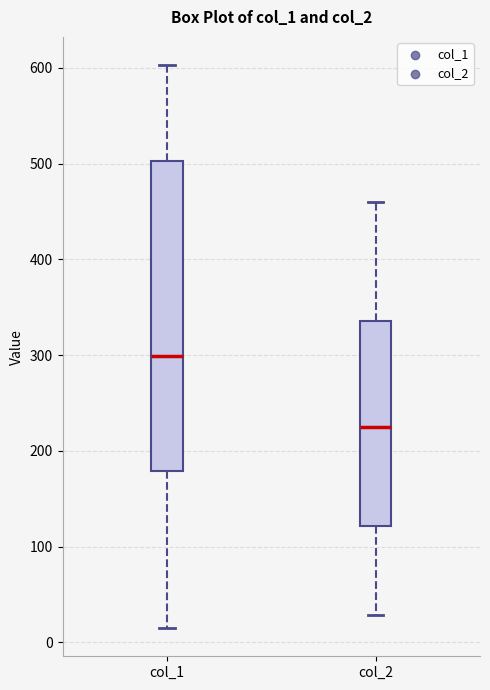

Where does the median line of the box for col_2 sit on the y-axis? The values are not printed on the chart, so give them approximately, as read against the axis.

230